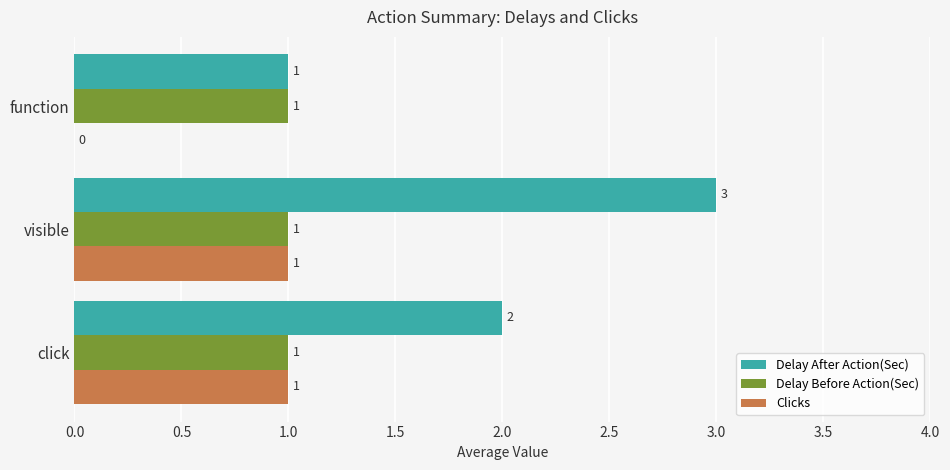

What is the average value of the Clicks series?

1